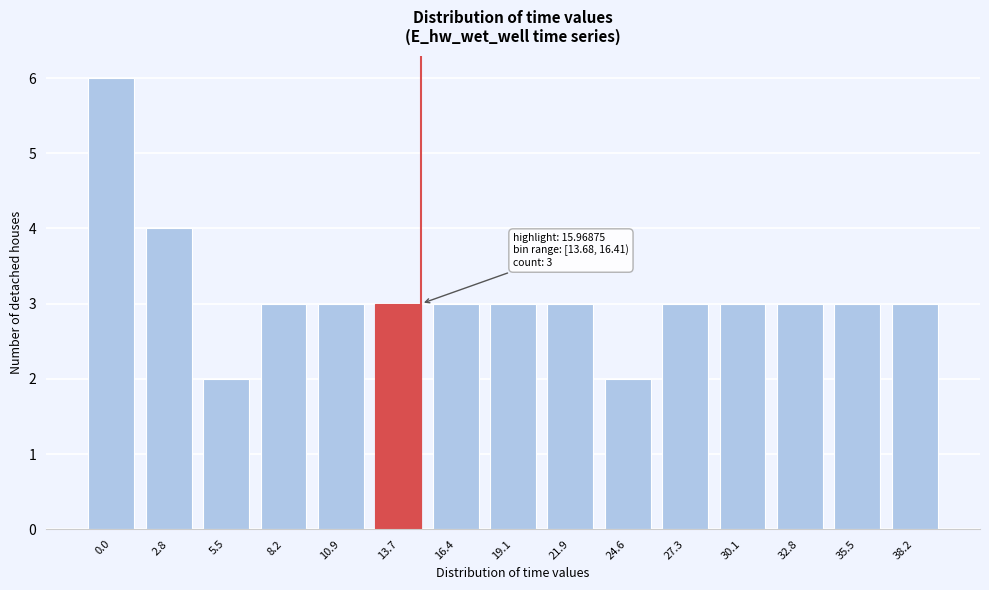

Reading left to right, what are all the values shown in this chart?

0.0=6	2.8=4	5.5=2	8.2=3	10.9=3	13.7=3	16.4=3	19.1=3	21.9=3	24.6=2	27.3=3	30.1=3	32.8=3	35.5=3	38.2=3